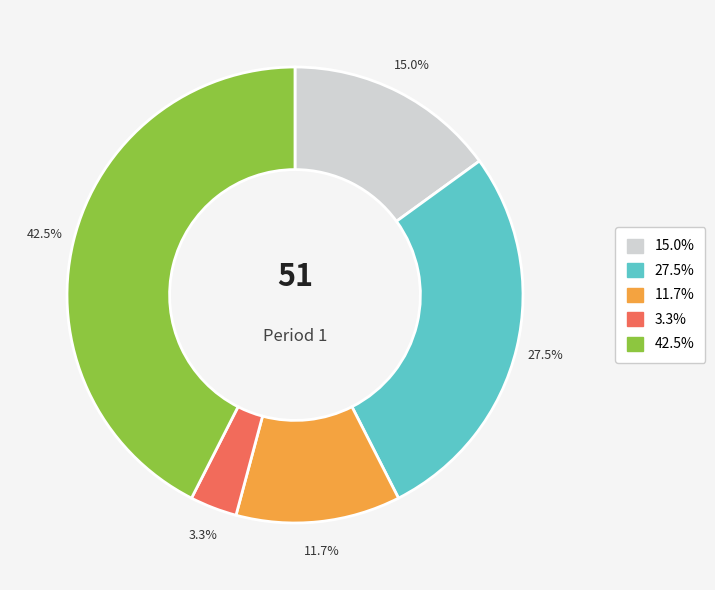

Count the number of slices in the pie.

5